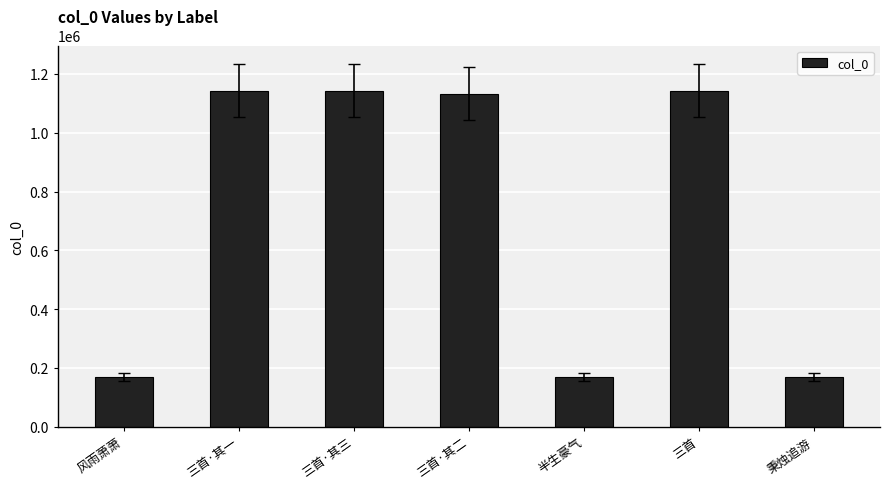

Where does the data first go above 1133161?

三首·其一